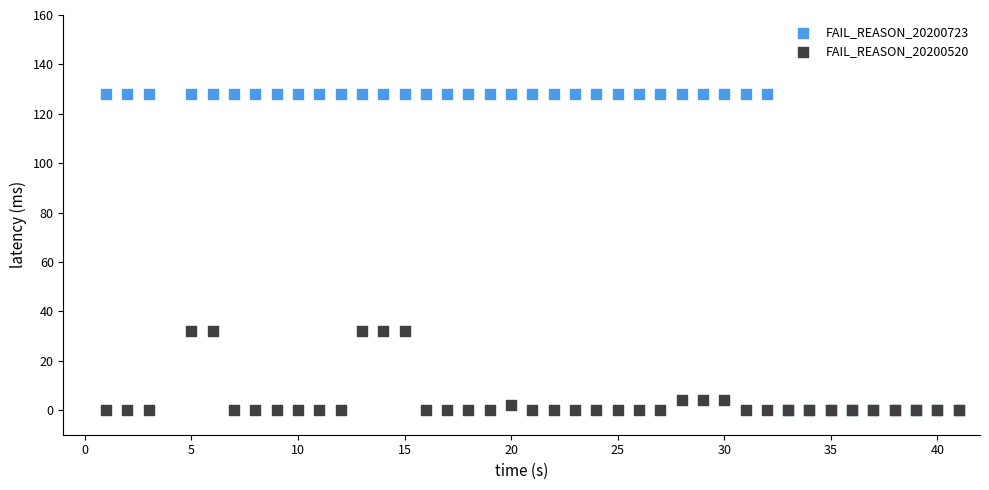

What are all the series names shown in the legend?

FAIL_REASON_20200723, FAIL_REASON_20200520